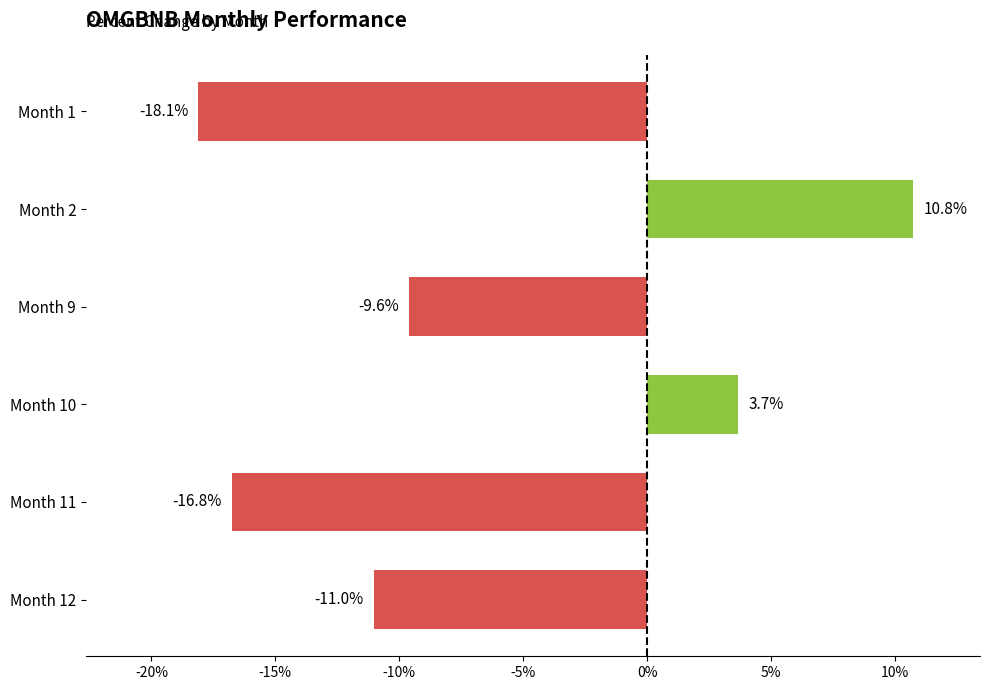

List the labels in order of value, smallest first.

Month 1, Month 11, Month 12, Month 9, Month 10, Month 2